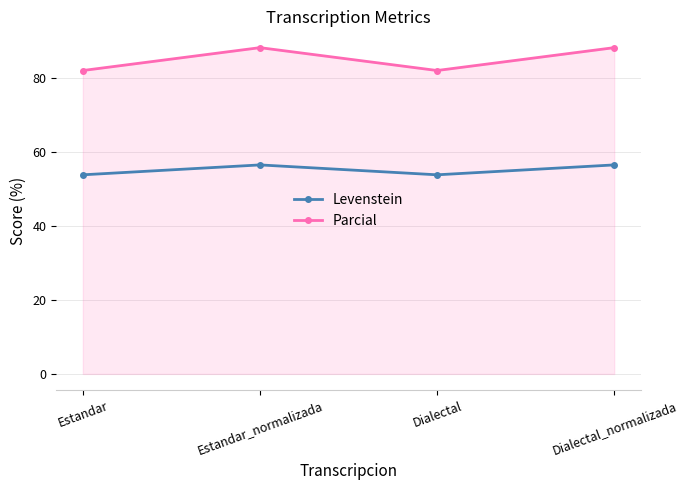

What are all the series names shown in the legend?

Levenstein, Parcial